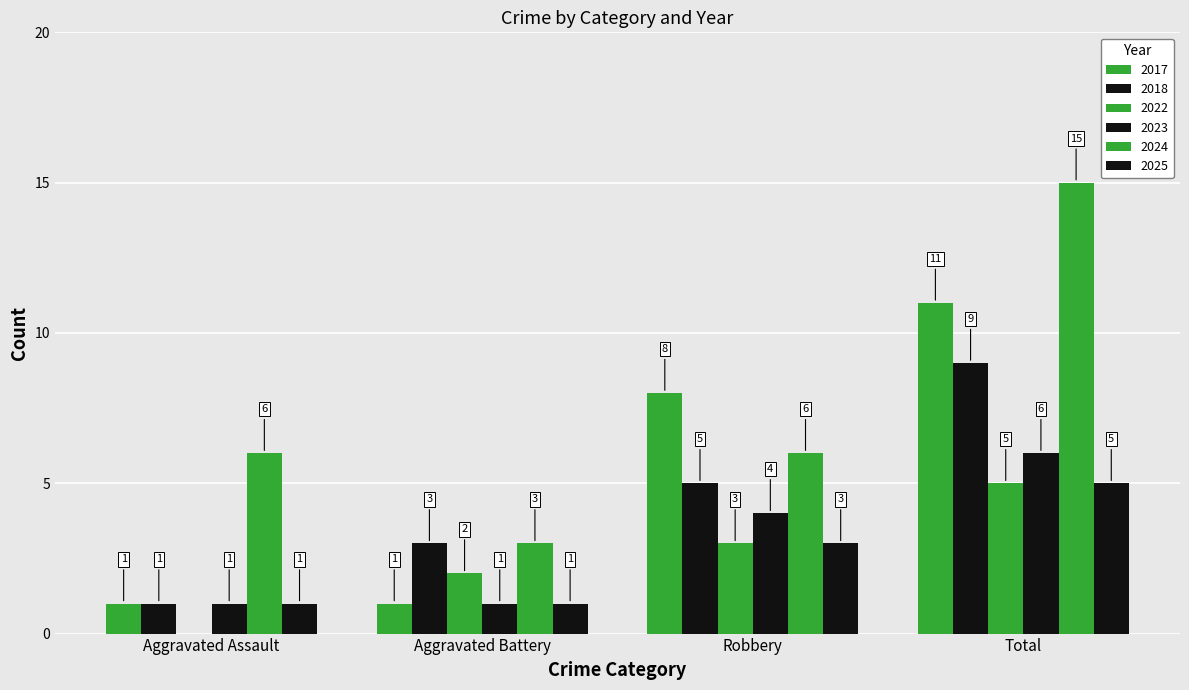

How many data points does each series have?

4